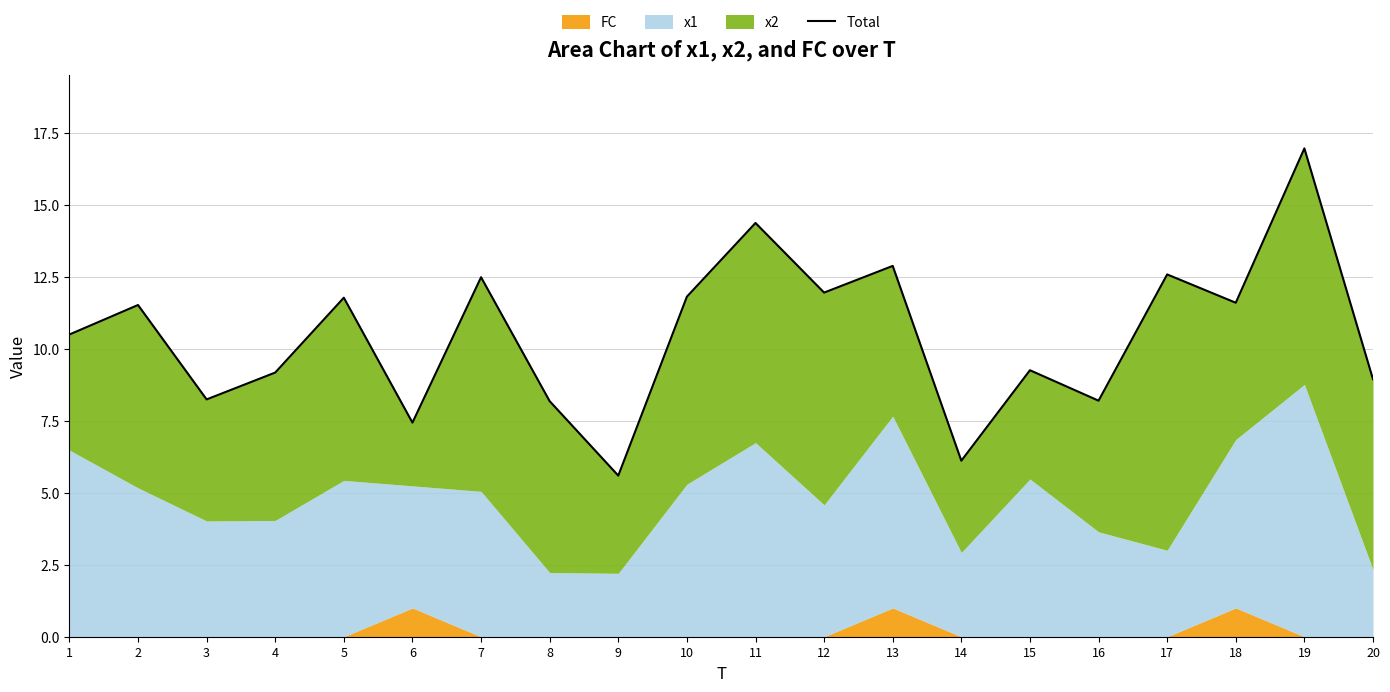

Reading left to right, what are all the values shown in this chart?

10.5	11.5	8.2	9.2	11.8	7.4	12.5	8.2	5.6	11.8	14.4	11.9	12.9	6.1	9.2	8.2	12.6	11.6	16.9	8.9